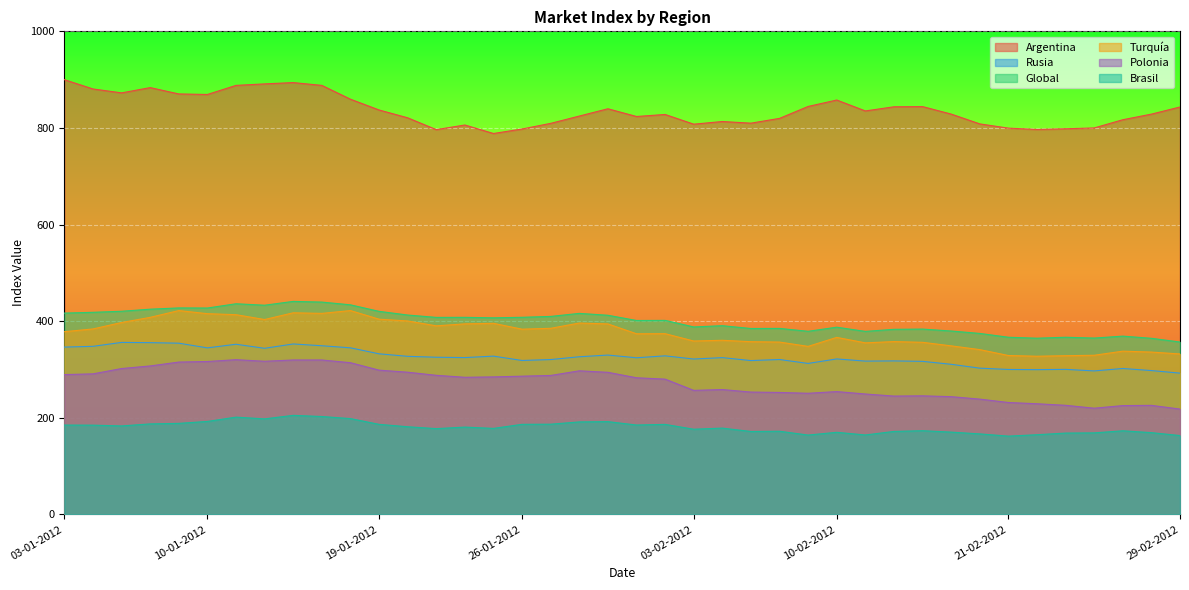

At how many categories does at least one series exceed 375?

40